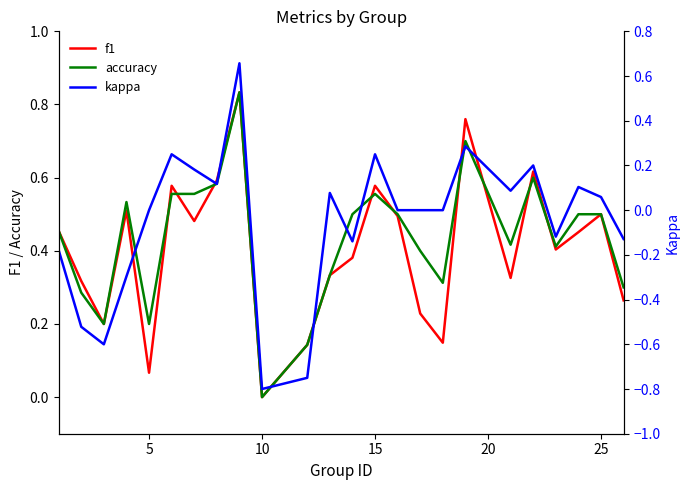

What is the greatest value displayed?

0.8